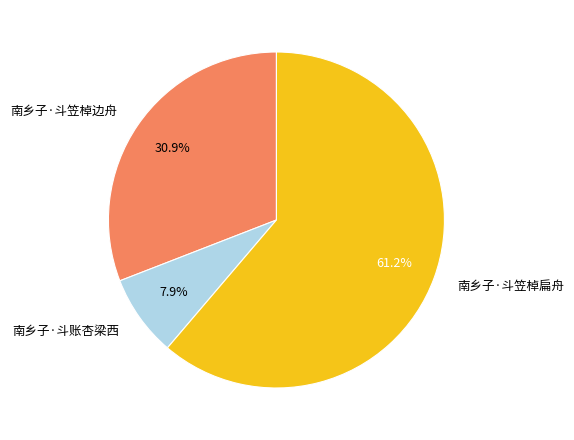

What portion of the pie excludes 南乡子·斗笠棹扁舟?

38.8%